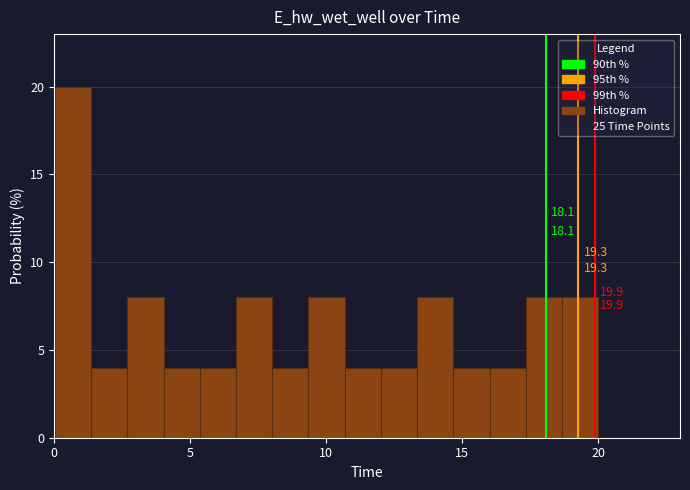

Around what value on the x-axis is the tallest bar? Give the approximate position of its centre, as read against the axis.

0.5